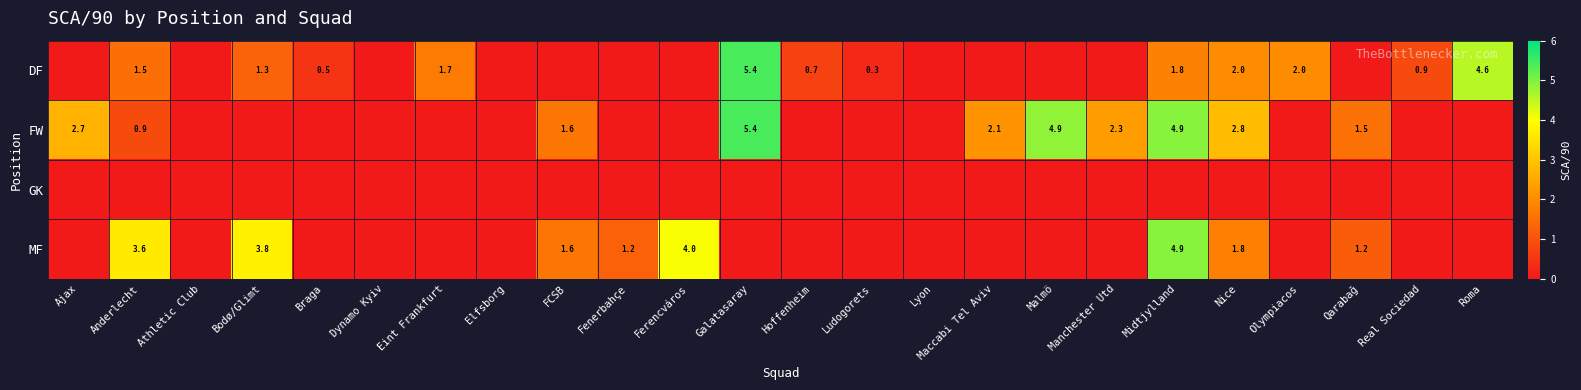

What is the sum of the DF values at Nice and Bodø/Glimt?

3.3